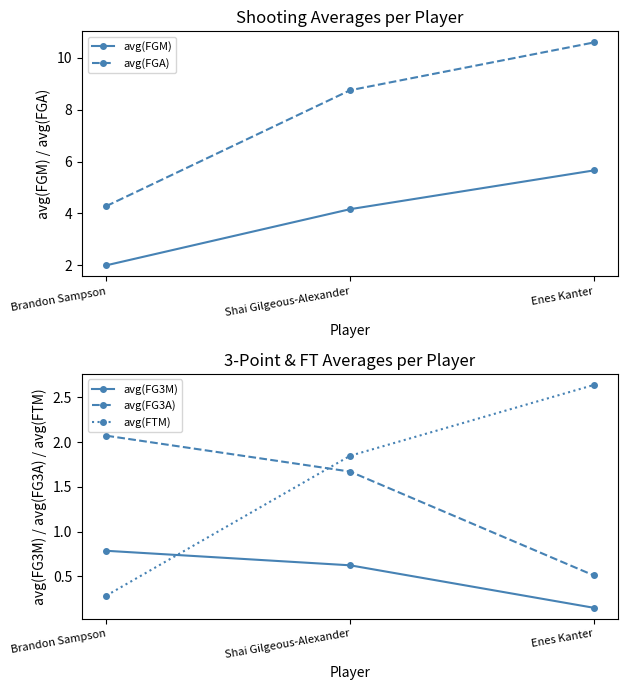

What is the highest value of the avg(FGA) series?

10.6